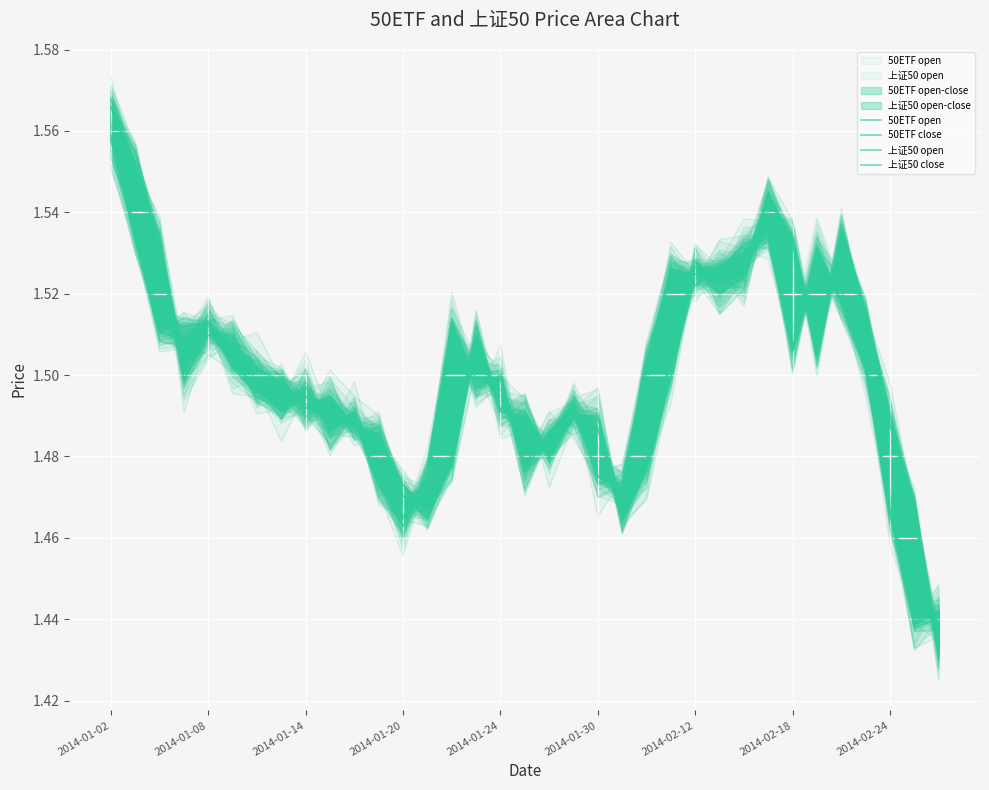

Is the value of 50ETF open at 2014-01-20 greater than the value of 上证50 close at 25?

No